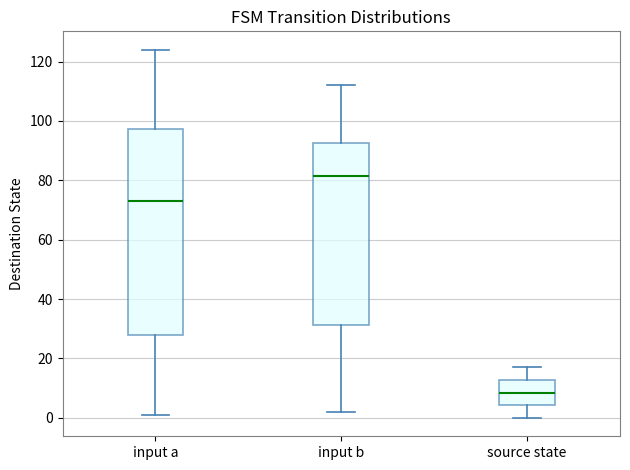

Reading left to right, read every box against the y-axis: the position of its median line, the range the box covers, and the ends of its whiskers. The values are not printed on the chart, so give them approximately, as read against the axis.

input a: median 74, box 28 to 98, whiskers 2 to 124
input b: median 82, box 32 to 92, whiskers 2 to 112
source state: median 8, box 4 to 12, whiskers 0 to 18